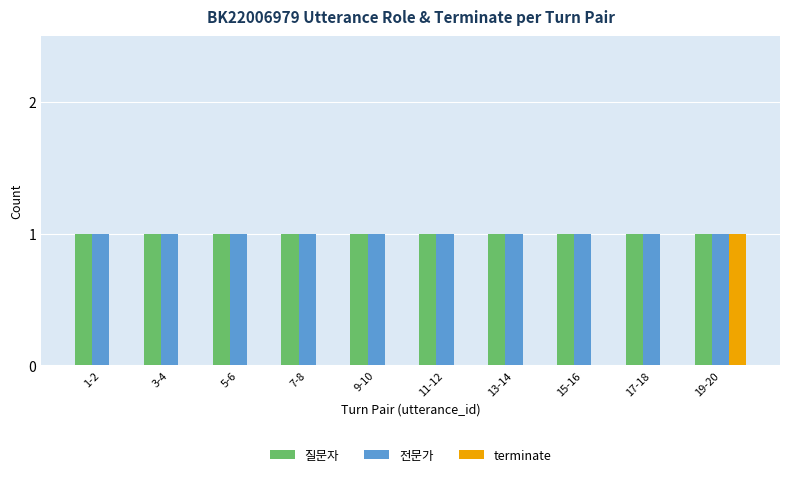

What value does the 질문자 series have at 5-6?

1